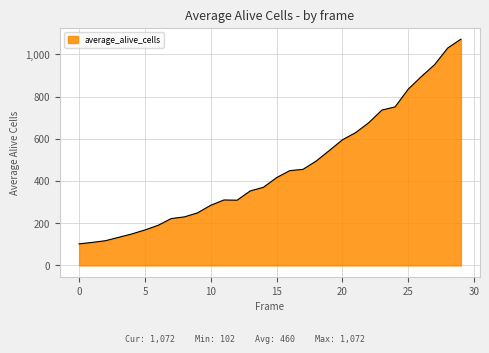

What is the sum of all values?

13824